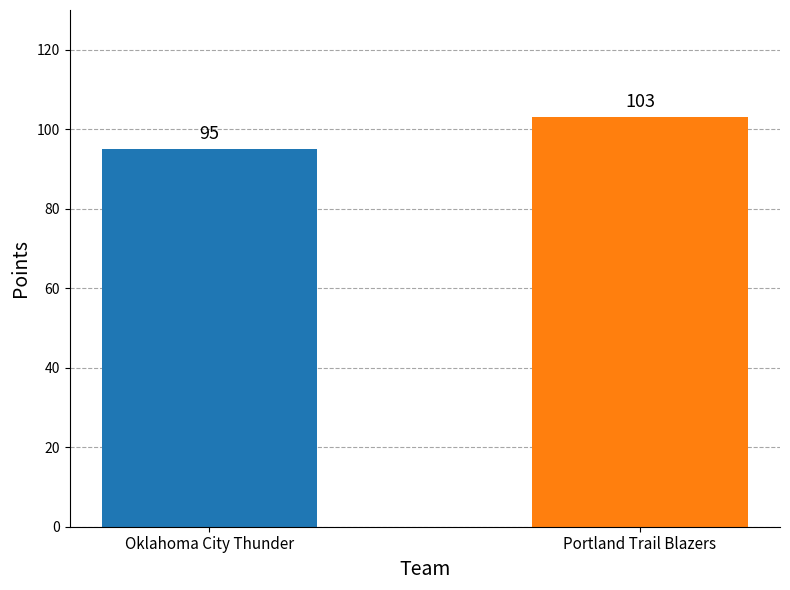

What is the sum of the values at Oklahoma City Thunder and Portland Trail Blazers?

198